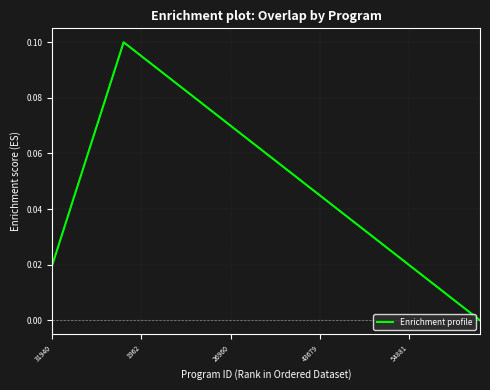

What is the label of the 10th point from the right?

43679